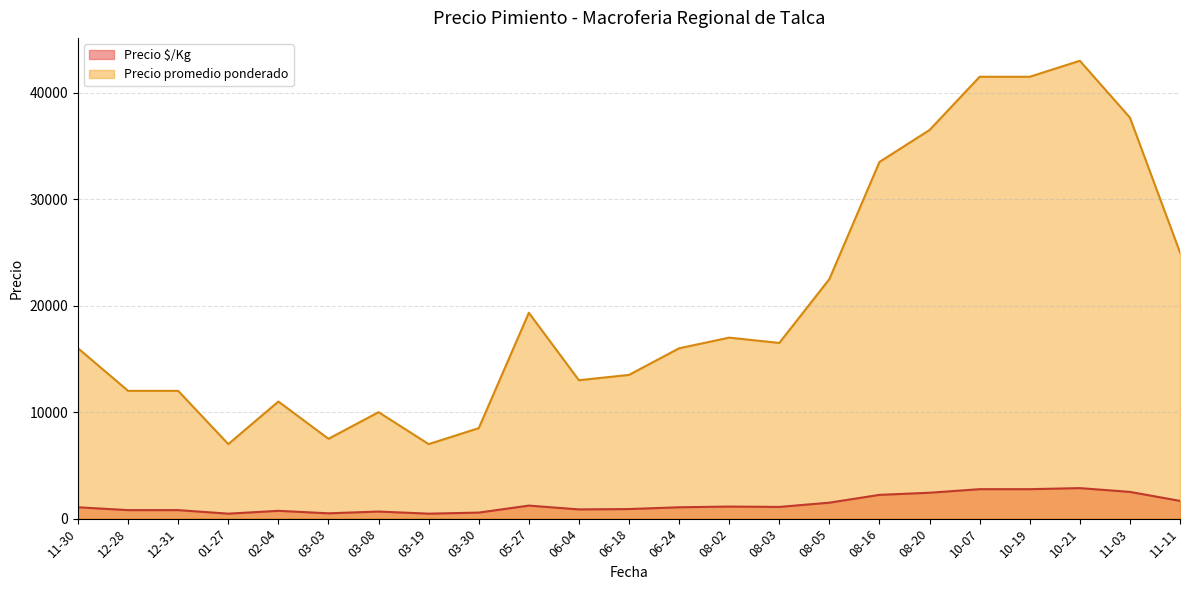

At which category does the chart reach its peak across all series?

10-21